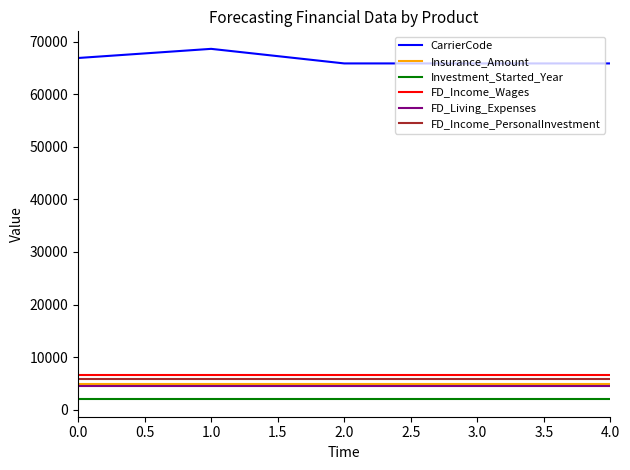

What is the difference between the highest and lowest values at 2.0?

63817